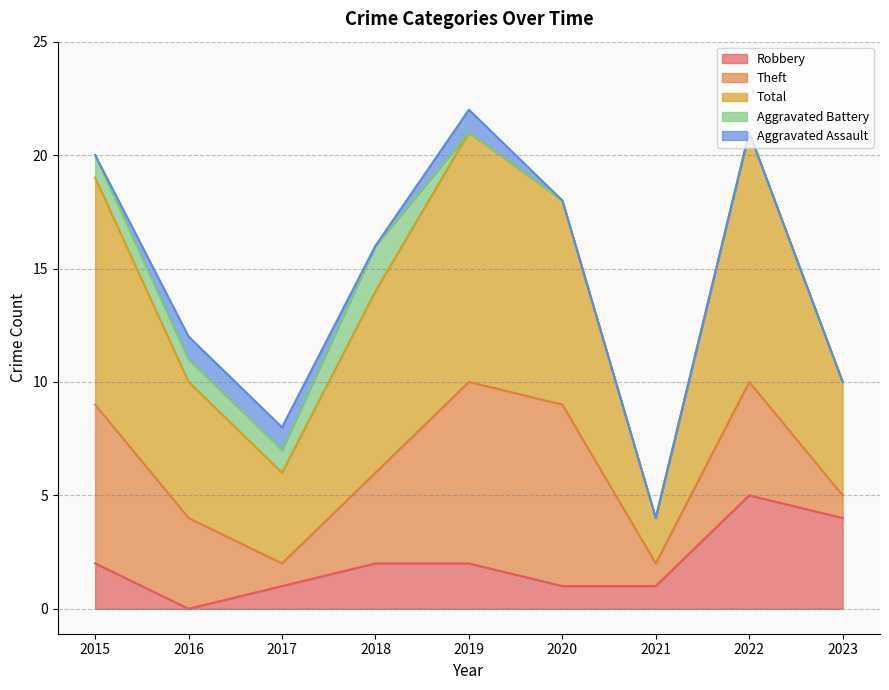

At how many categories does at least one series exceed 1?

9